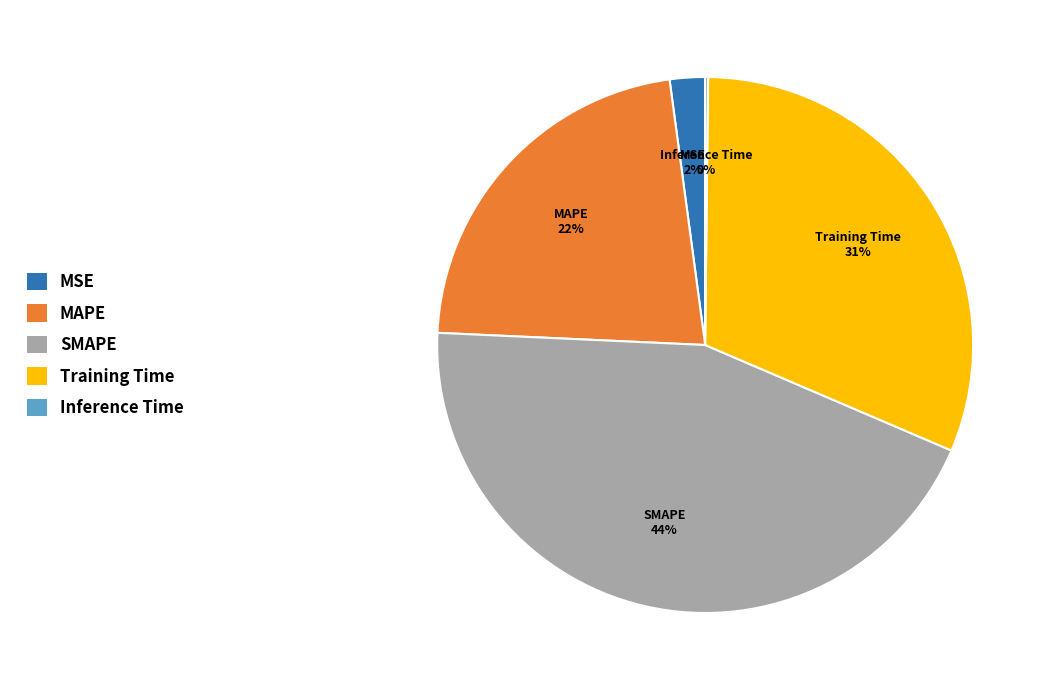

To the nearest percent, what percentage of the pie is MAPE?

22%